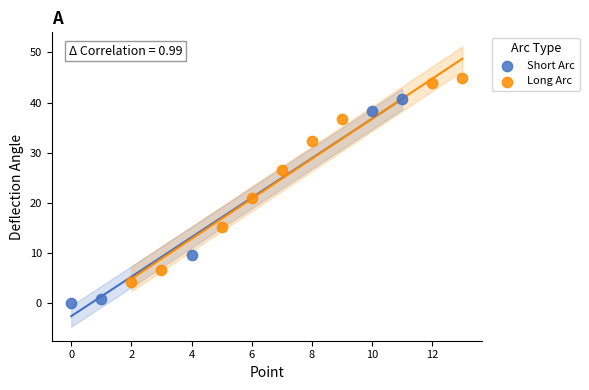

Which series contains the lowest Y value?

Short Arc